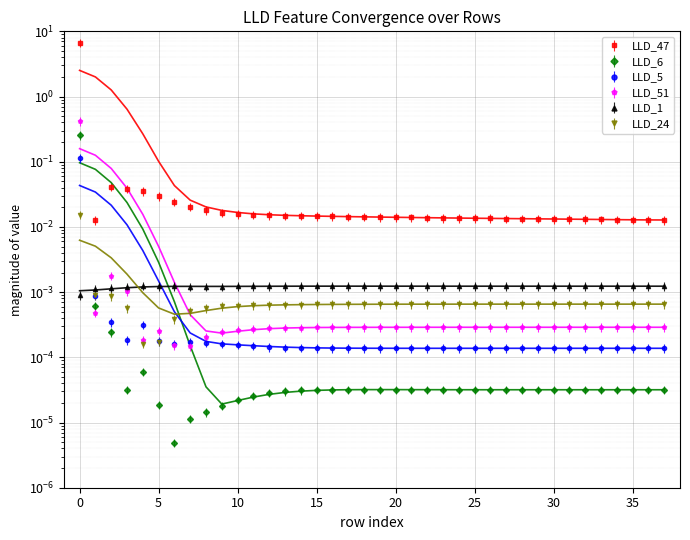

What is the total value across all series at 0?

7.5